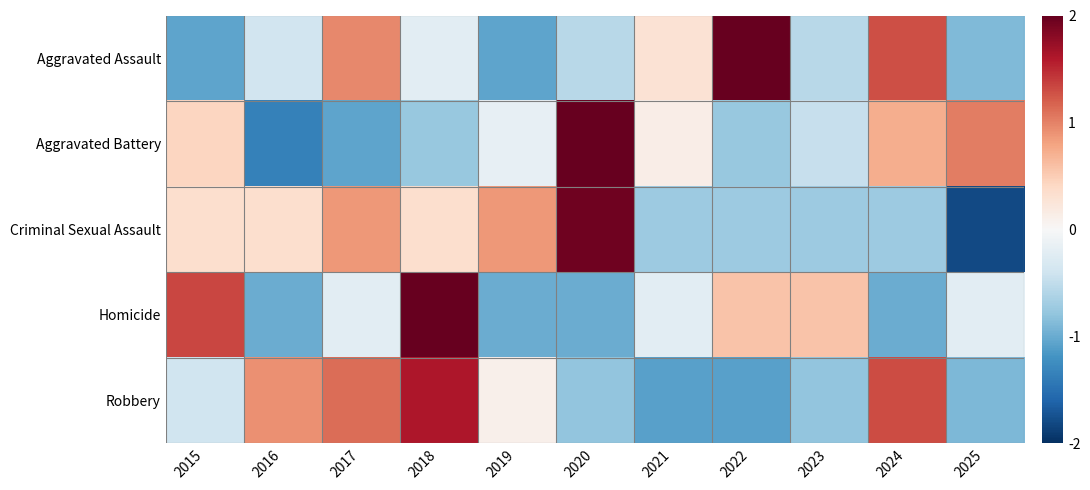

Which series has the largest range (max minus min)?

Criminal Sexual Assault